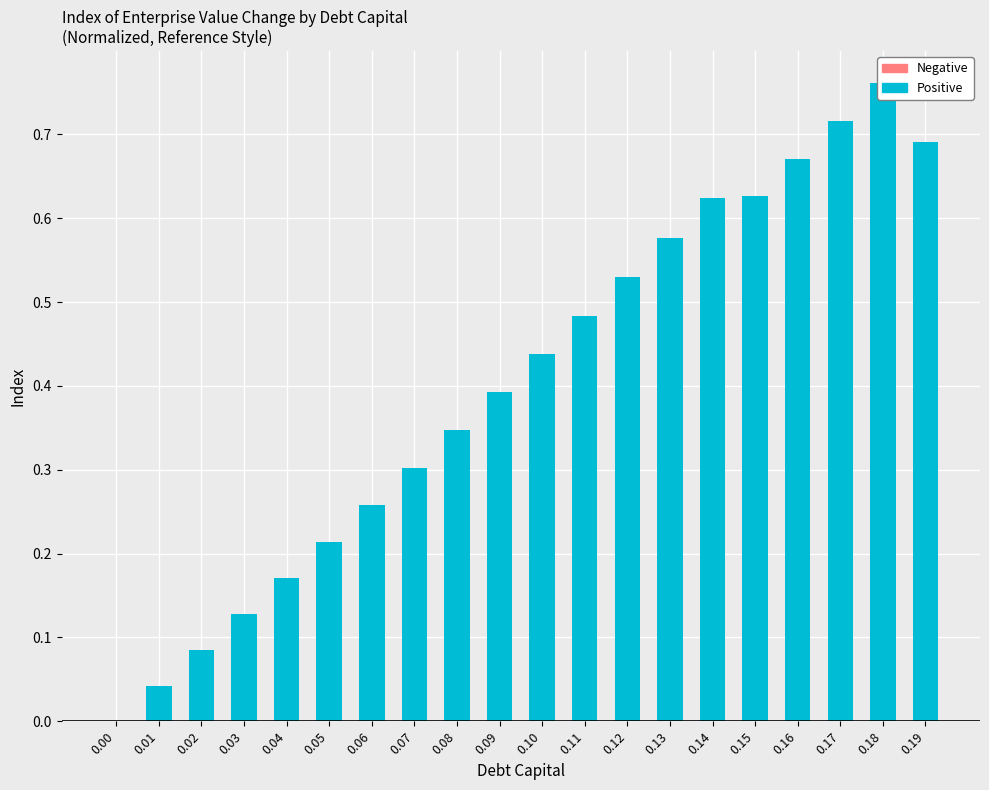

Which series has the largest total across all categories?

Positive